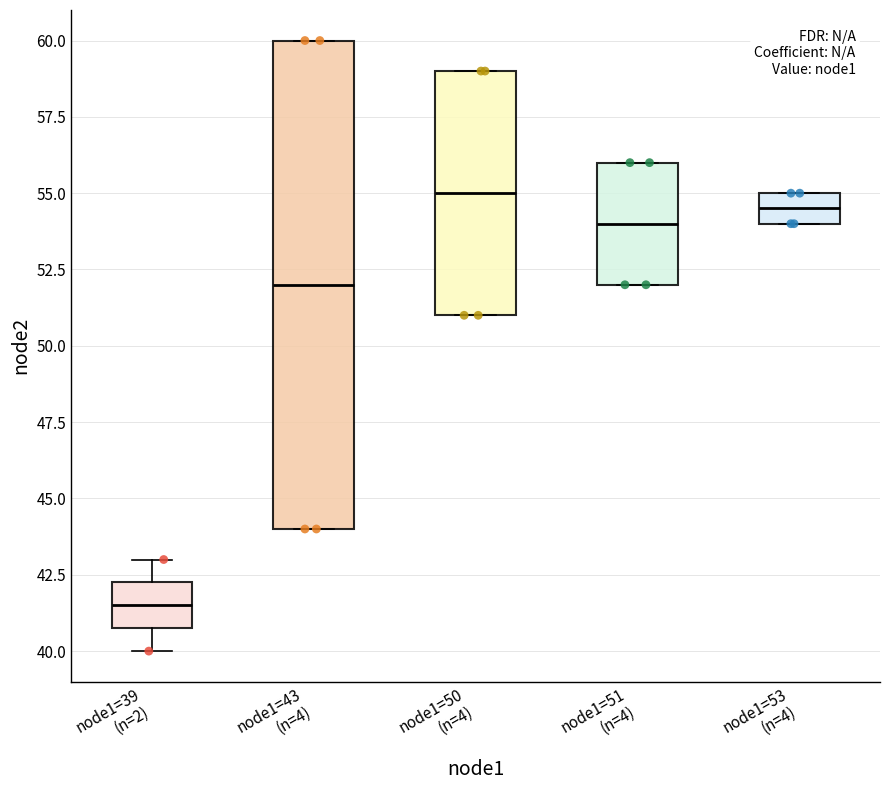

Reading left to right, transcribe this box plot: for each box, give where its median line is, the range the box spans, and where its two whiskers end, as read against the y-axis. The values are not printed on the chart, so give them approximately, as read against the axis.

node1=39 (n=2): median 41.5, box 41.0 to 42.5, whiskers 40.0 to 43.0
node1=43 (n=4): median 52.0, box 44.0 to 60.0, whiskers 44.0 to 60.0
node1=50 (n=4): median 55.0, box 51.0 to 59.0, whiskers 51.0 to 59.0
node1=51 (n=4): median 54.0, box 52.0 to 56.0, whiskers 52.0 to 56.0
node1=53 (n=4): median 54.5, box 54.0 to 55.0, whiskers 54.0 to 55.0